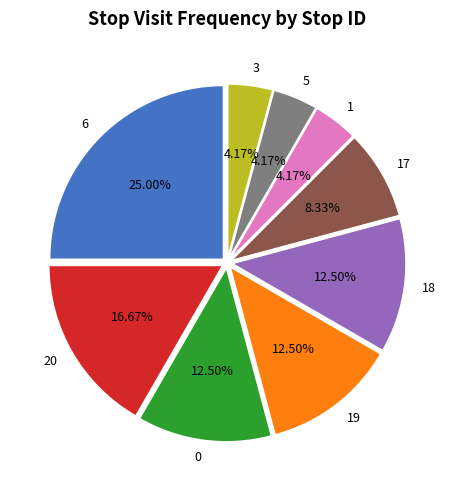

Is the sum of 18 and 3 greater than half?

No